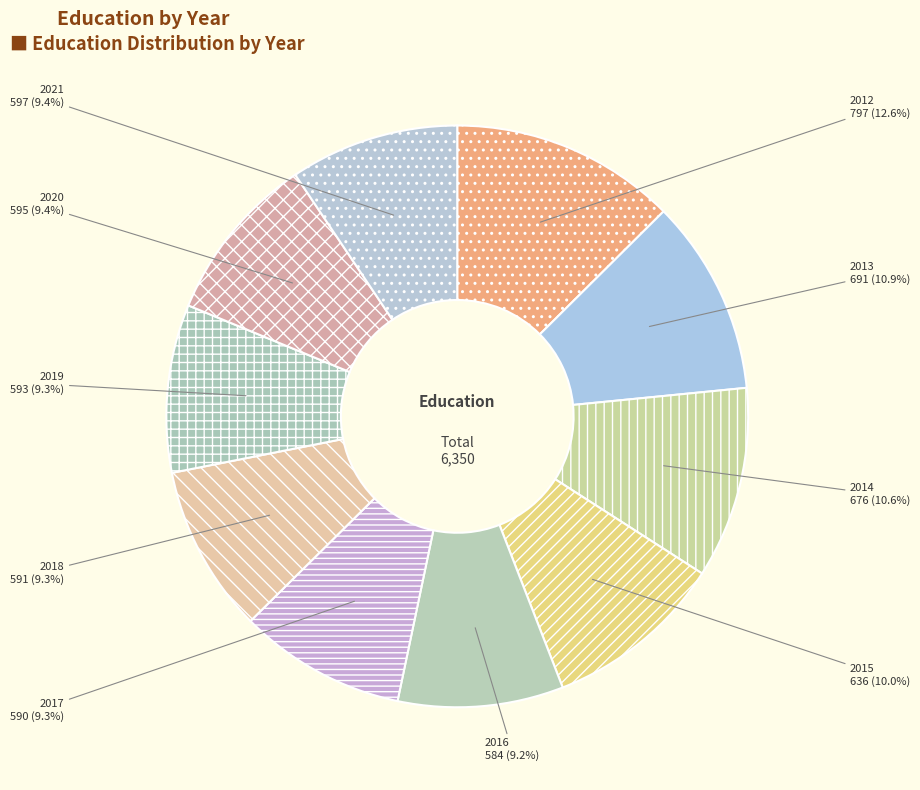

Is there any slice that represents more than half of the pie?

No